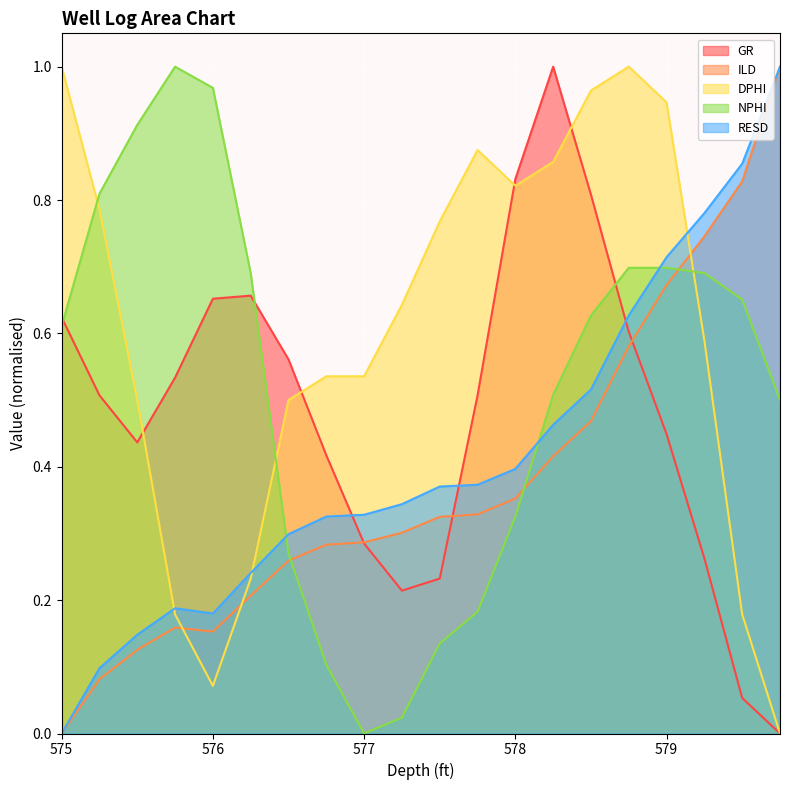

What is the sum of all ILD values?

7.6